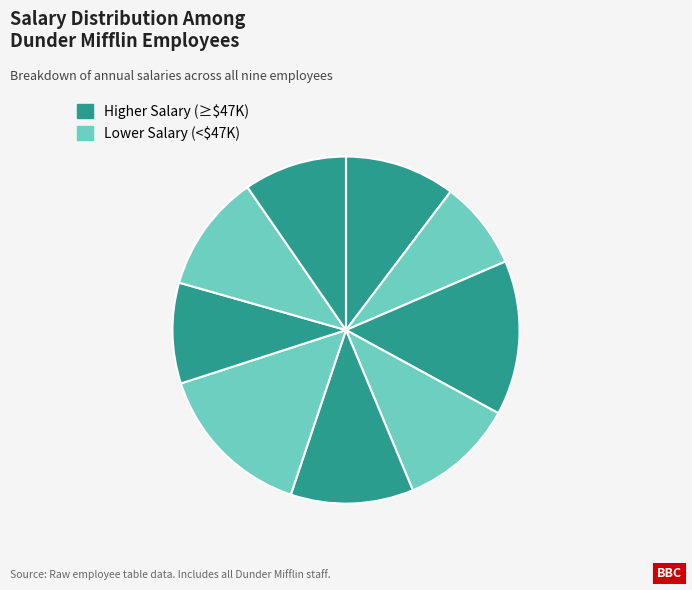

How many slices are in this pie chart?

9